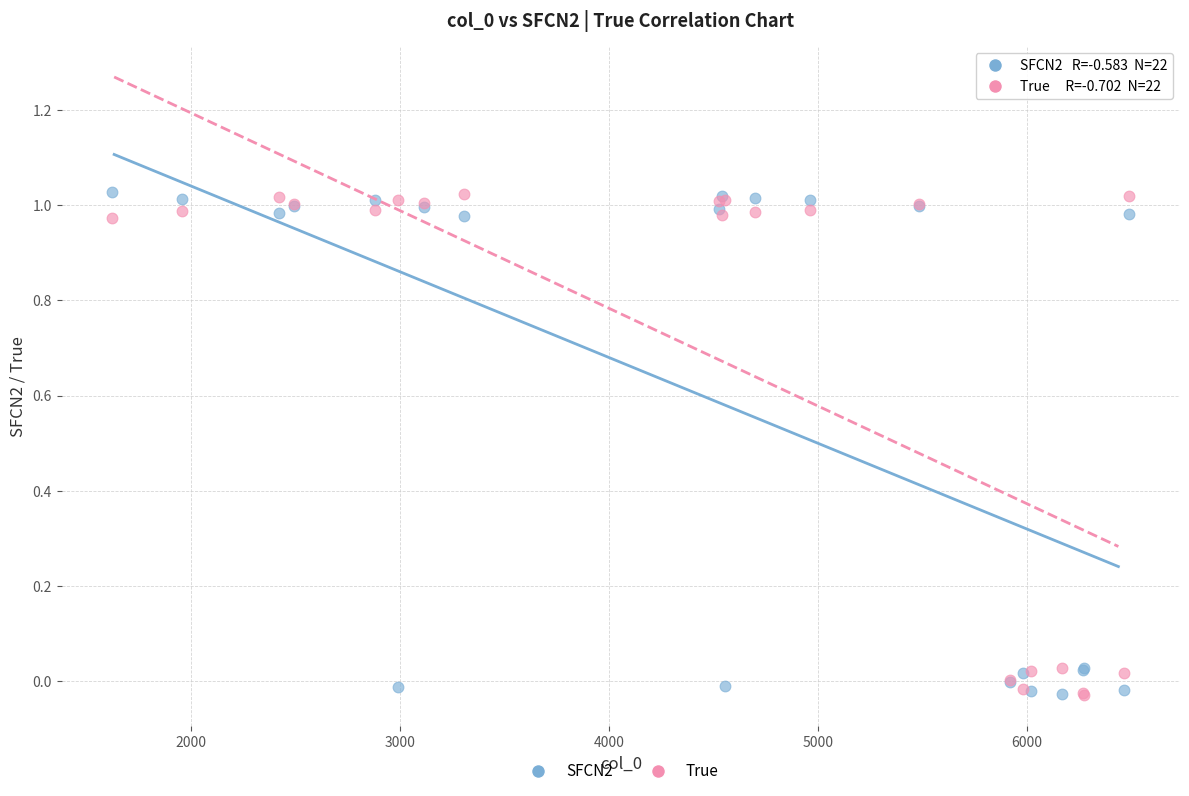

What are all the series names shown in the legend?

SFCN2, True